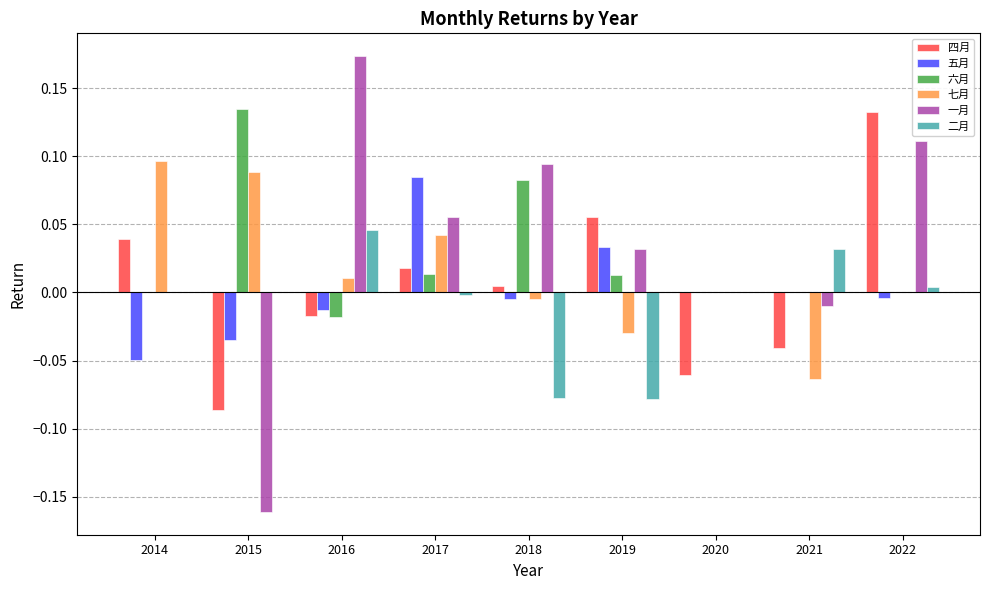

What are all the series names shown in the legend?

四月, 五月, 六月, 七月, 一月, 二月